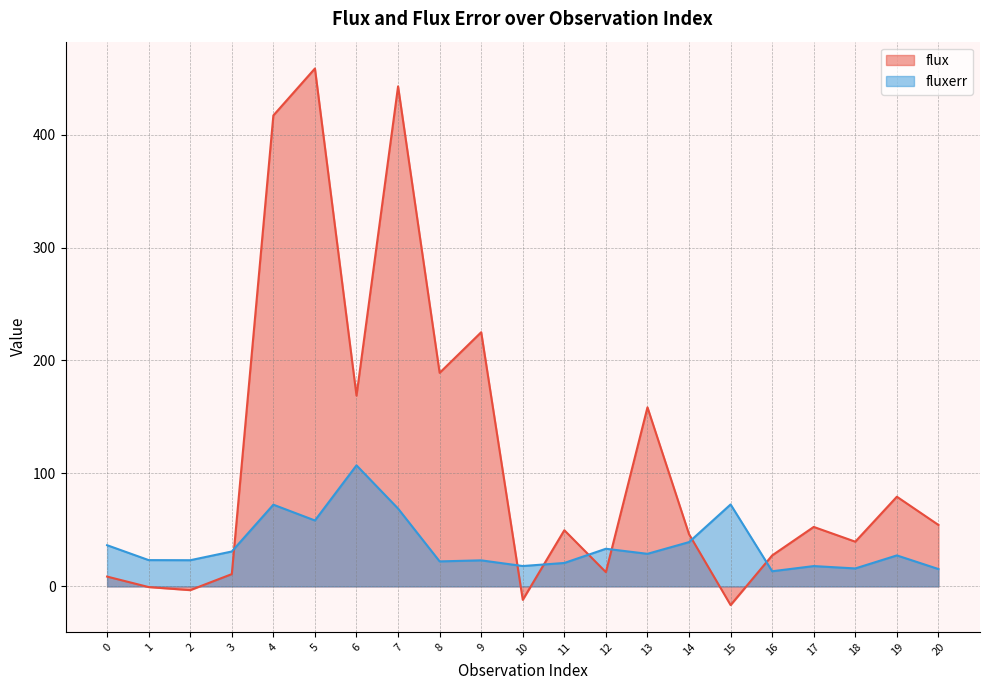

How many times do fluxerr and flux cross each other?

7